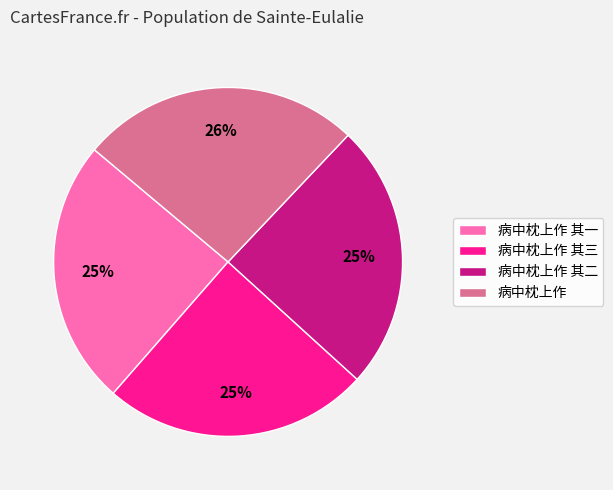

Which slice is the largest?

病中枕上作